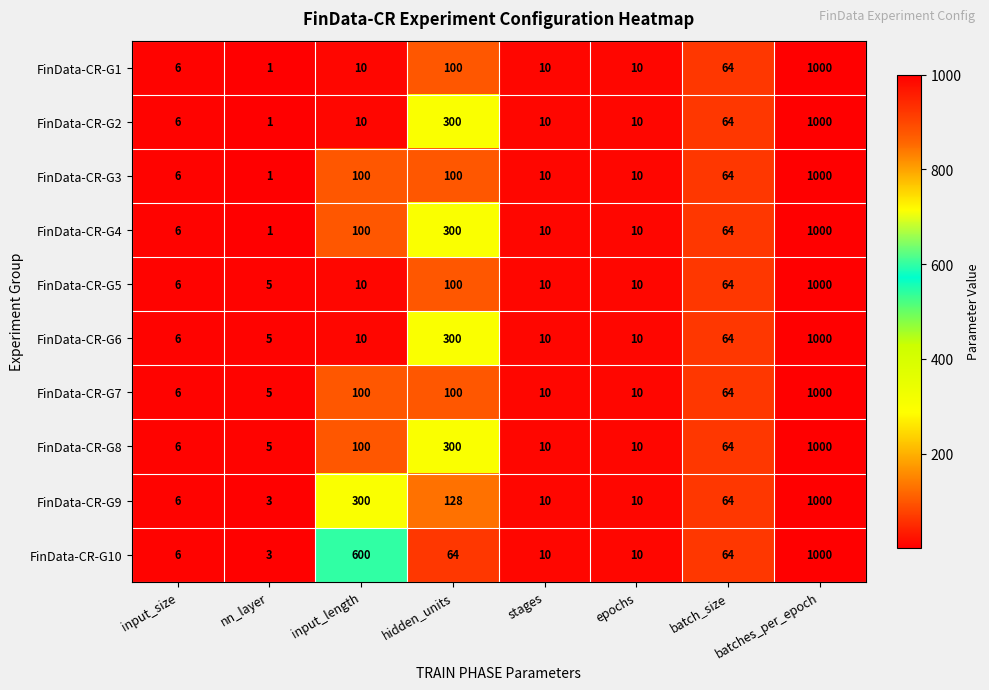

Which series has the largest total across all categories?

FinData-CR-G10